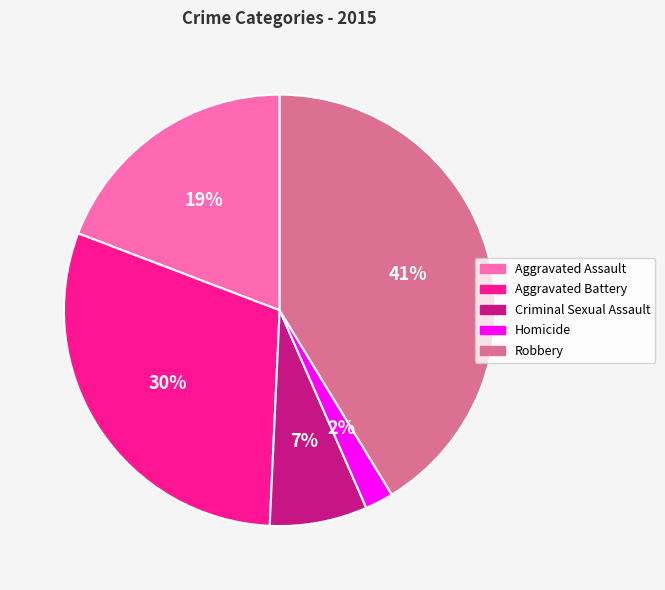

Count the number of slices in the pie.

5